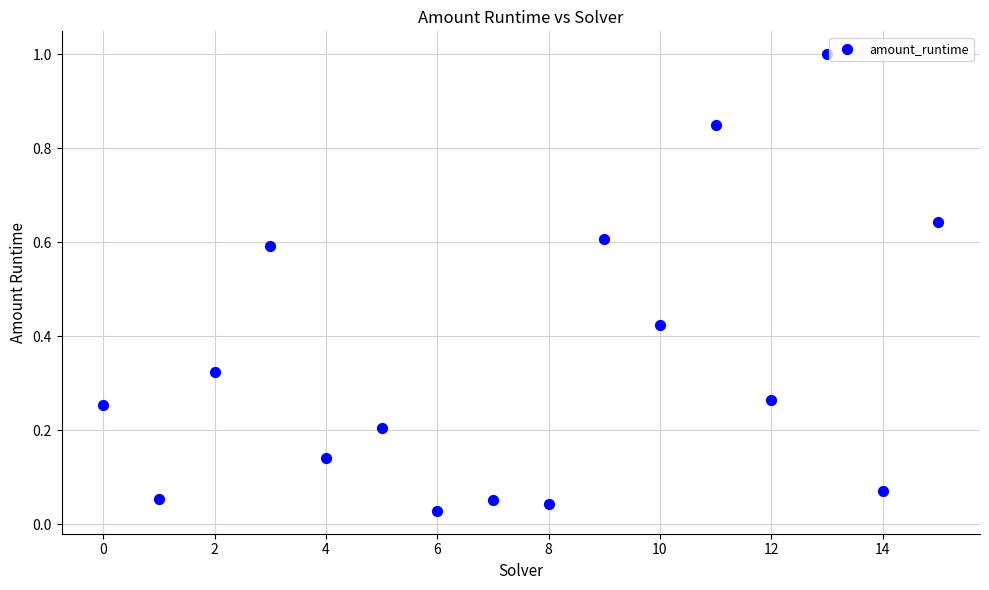

What is the range of Y values (max minus min)?

1.0